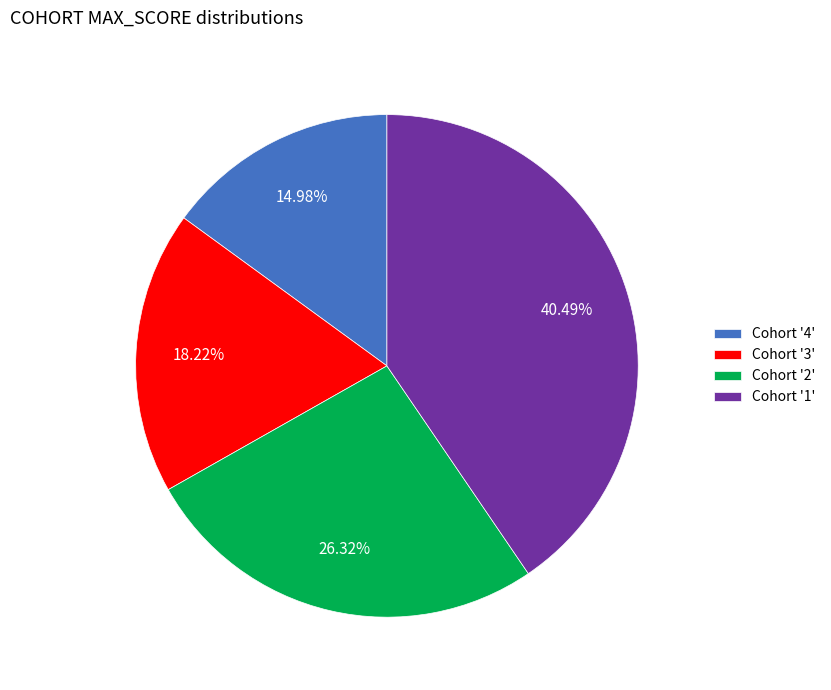

Rank the categories by value from highest to lowest.

Cohort '1', Cohort '2', Cohort '3', Cohort '4'